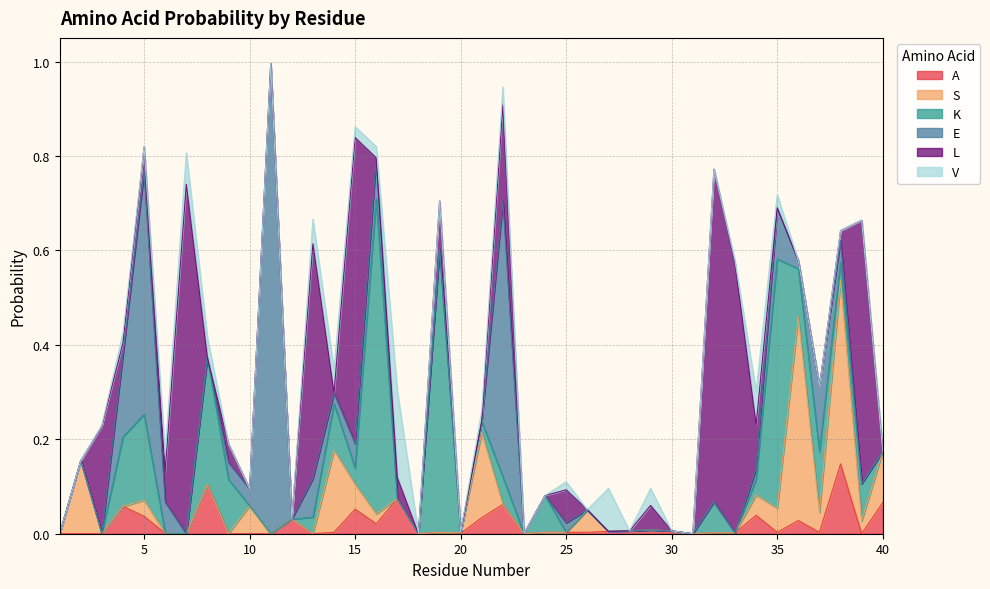

Does the chart have visible grid lines?

Yes